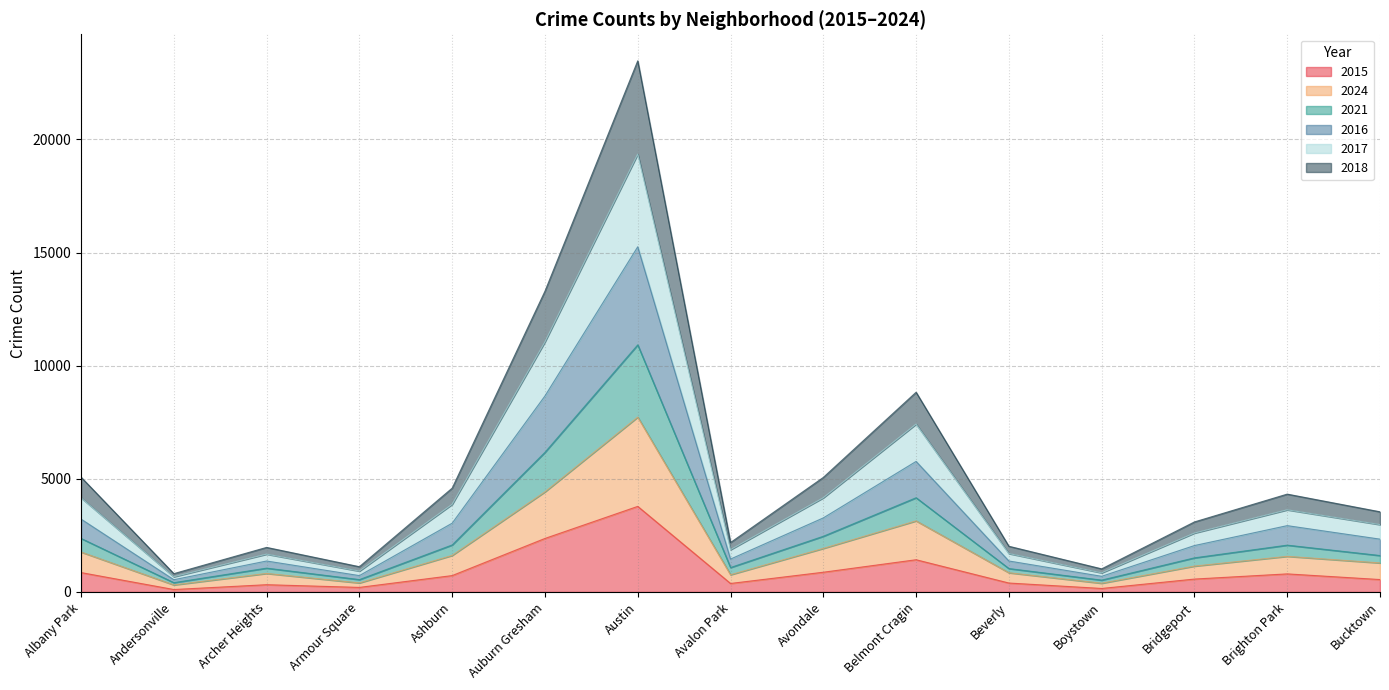

What position from the left is Avalon Park?

8